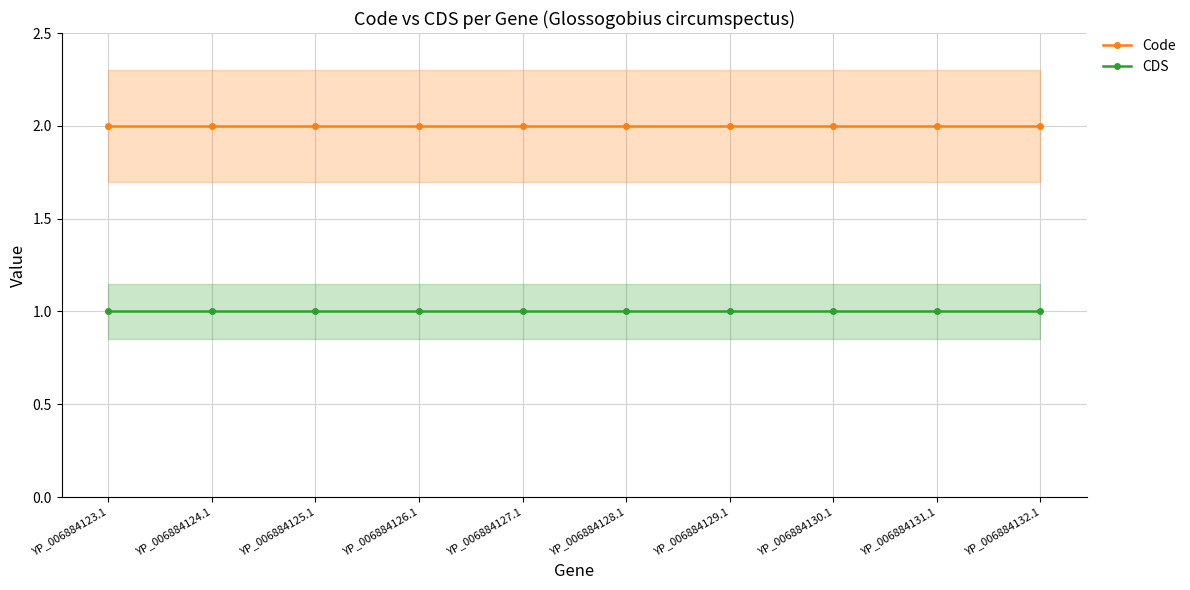

At which label is Code closest to 2?

YP_006884123.1